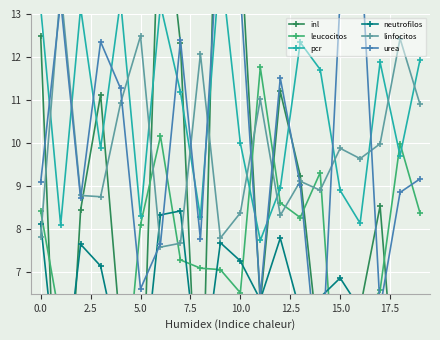

Between 15 and 14, which is larger?

14